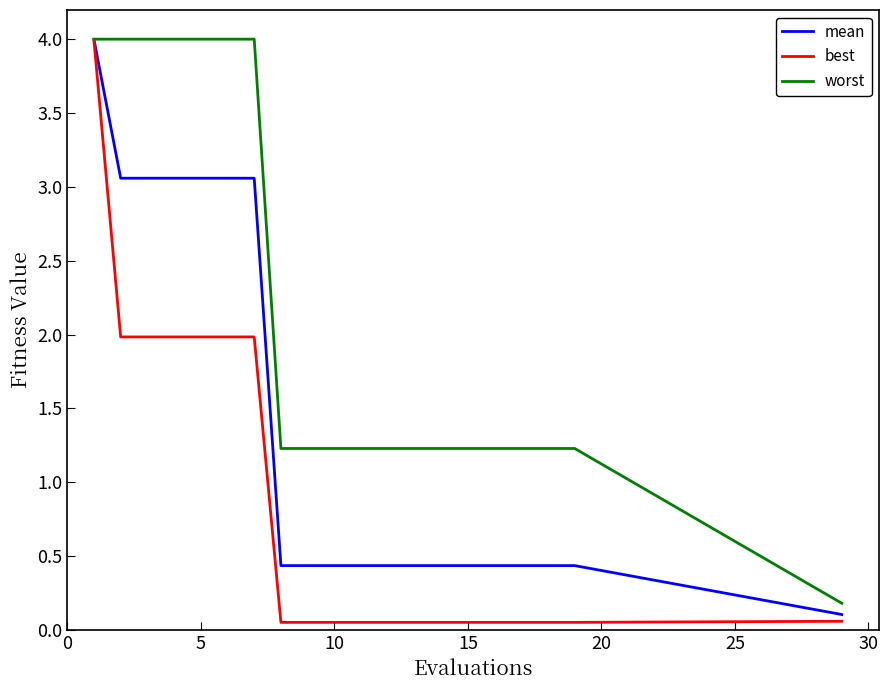

Which series has the largest total across all categories?

worst